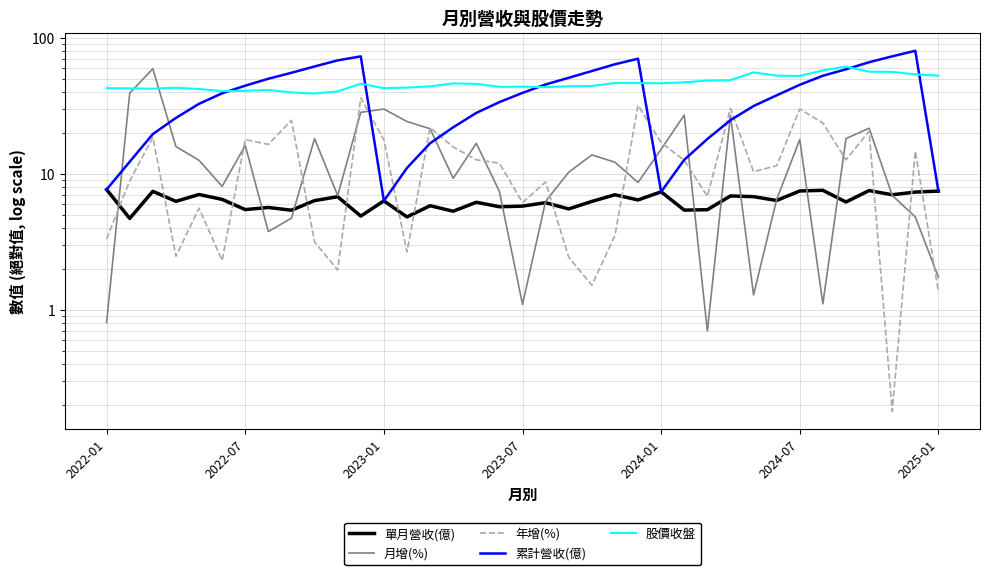

What is the difference between the maximum and minimum values in the 股價收盤 series?

22.5